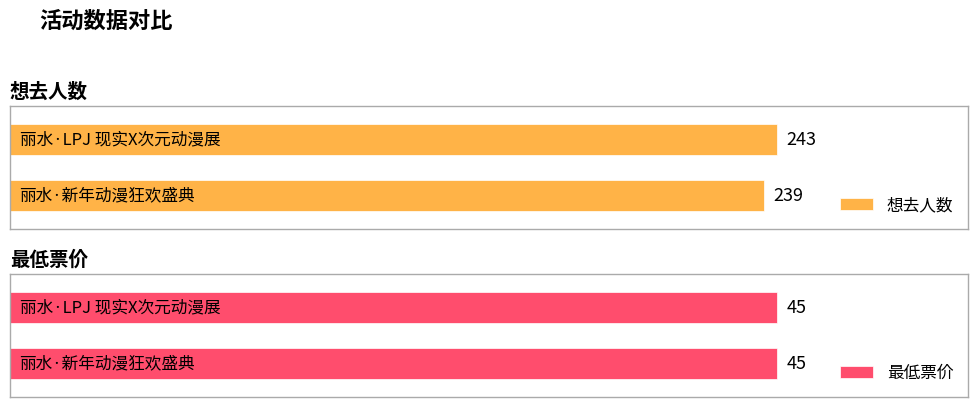

What is the sum of the 最低票价 values at 丽水·LPJ 现实X次元动漫展 and 丽水·新年动漫狂欢盛典?

90